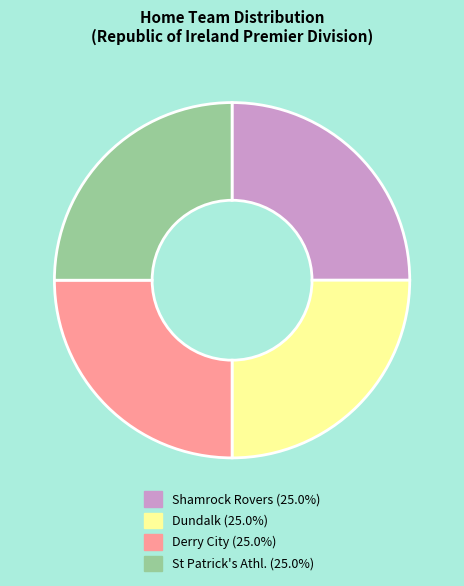

Does Shamrock Rovers (25.0%) account for over 50% of the chart?

No